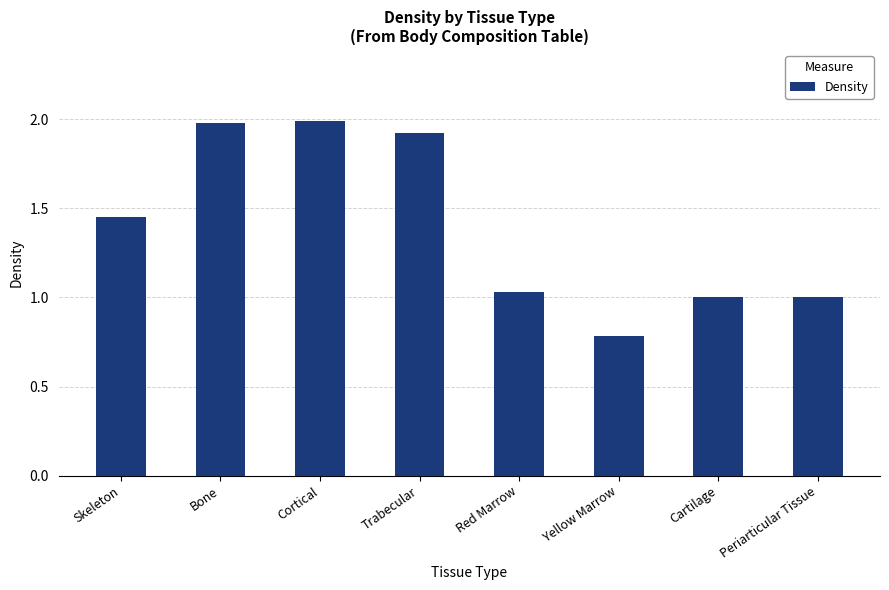

What is the label of the 7th bar from the left?

Cartilage